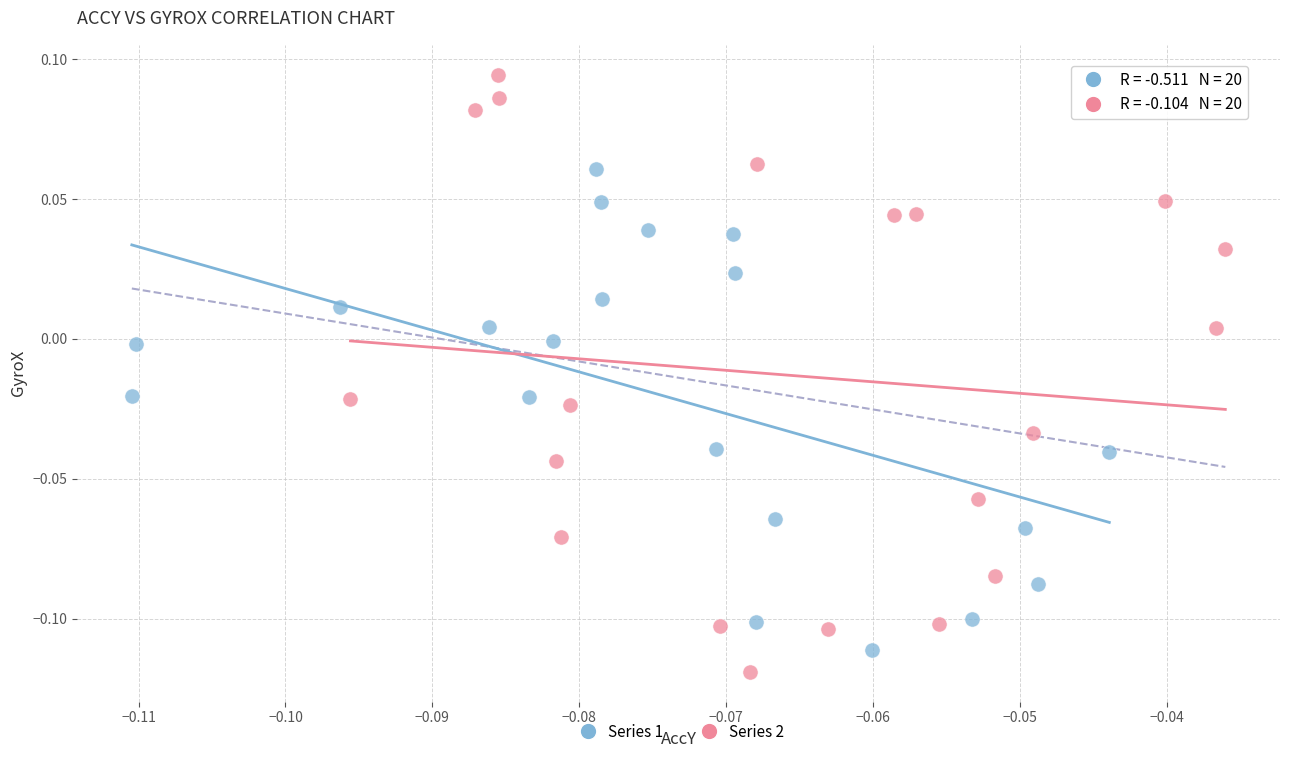

Which series has the widest spread of Y values?

Series 2